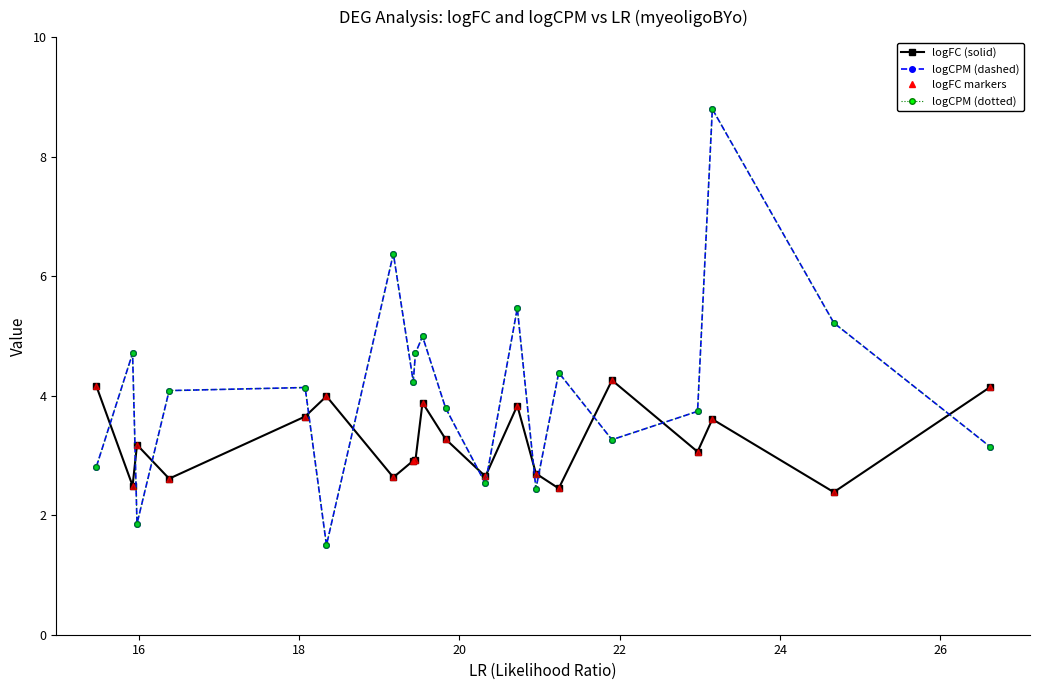

Does the chart display data point markers on the line(s)?

Yes